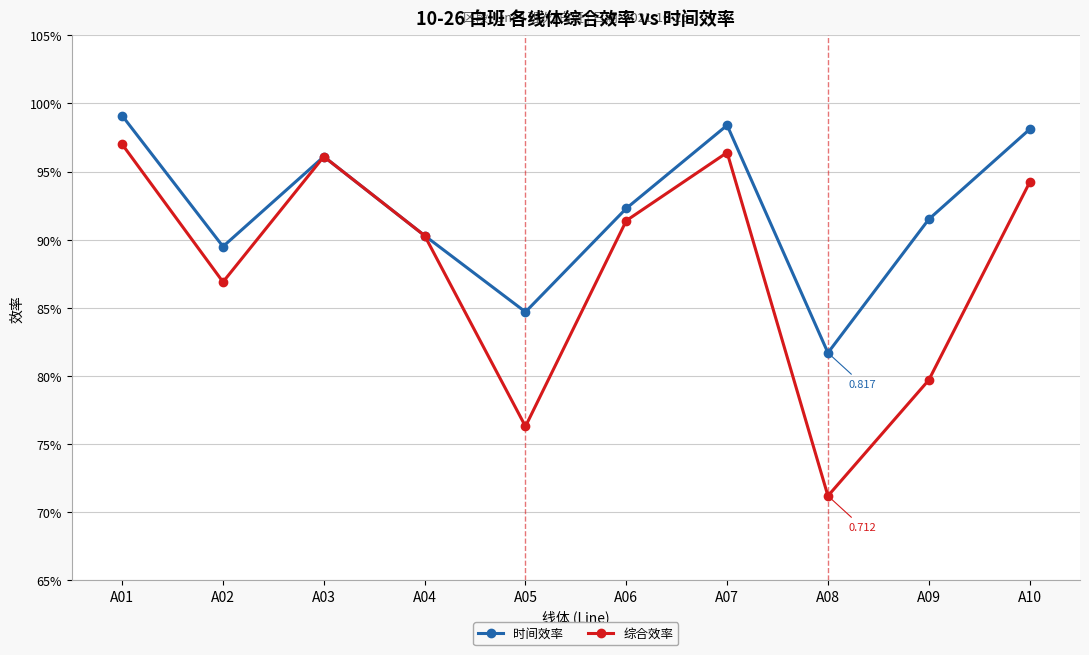

Rank the series by their maximum value, from lowest to highest.

综合效率, 时间效率